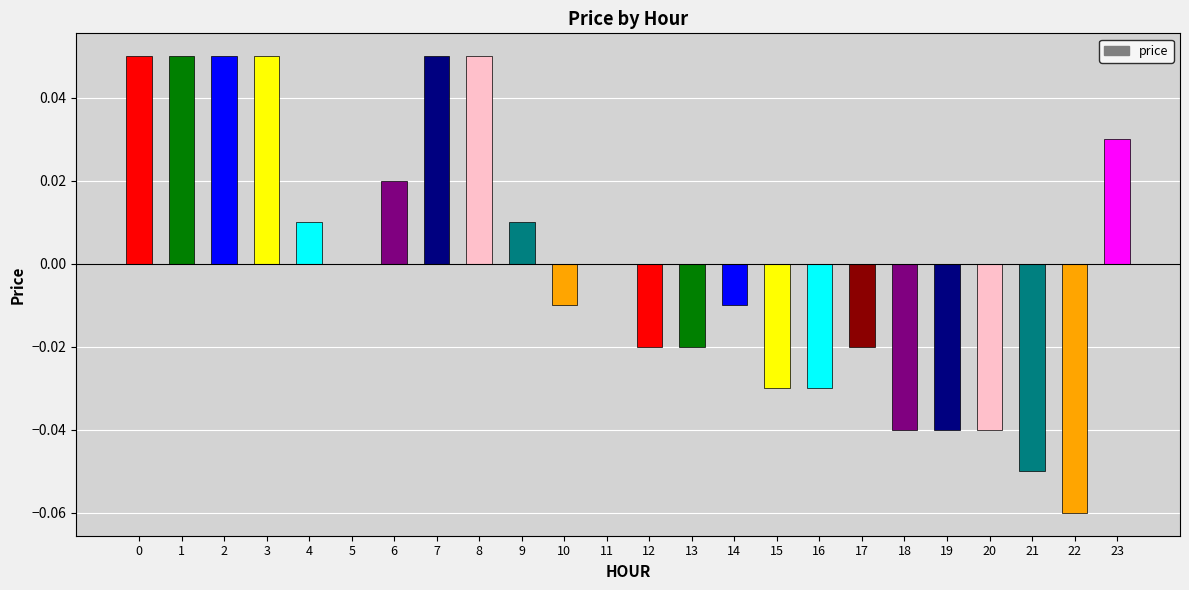

Is it true that the value at 14 is -0.0?

True